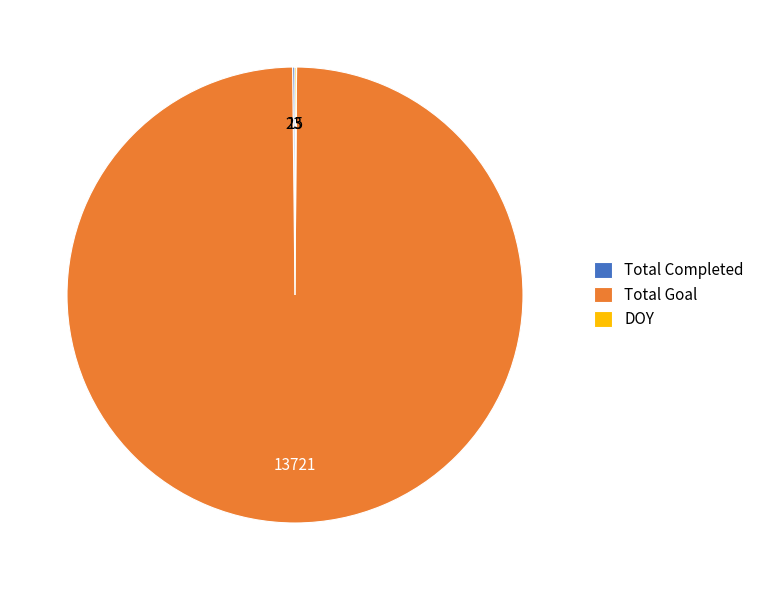

Is there a majority slice in this chart?

Yes